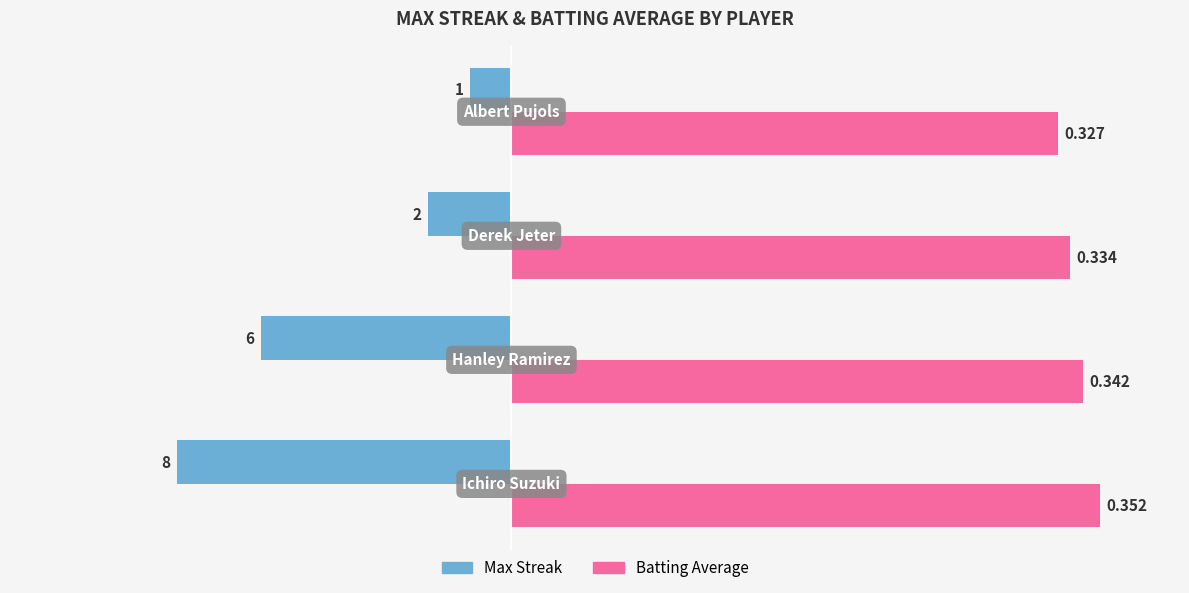

What are all the series names shown in the legend?

Max Streak, Batting Average